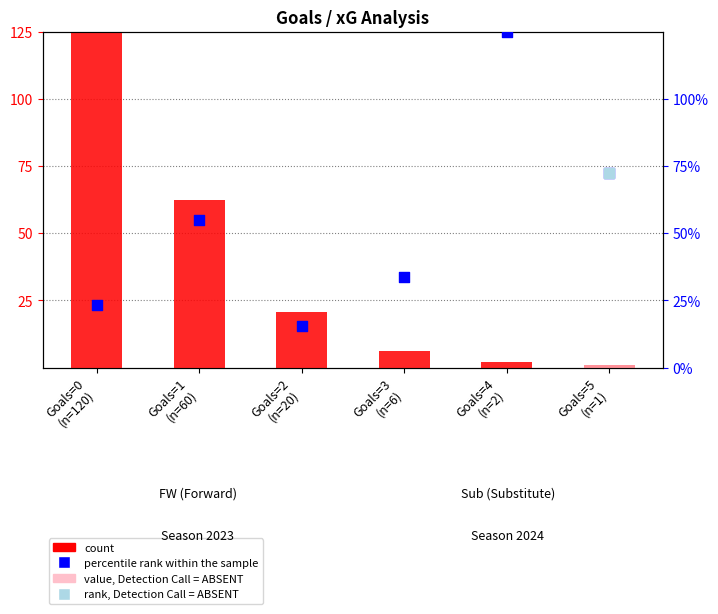

Which series has the largest total across all categories?

percentile rank within the sample